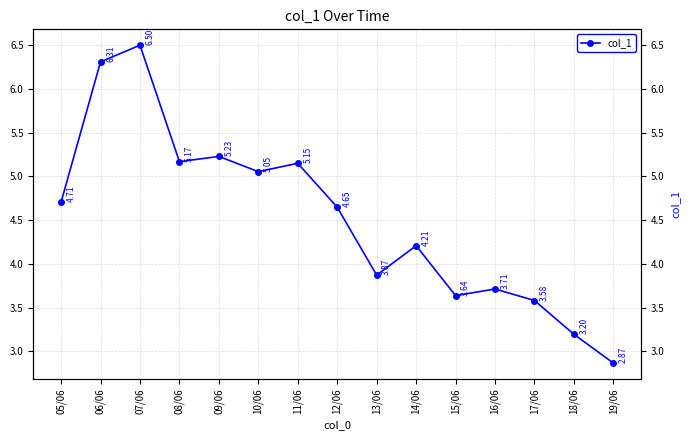

What is the greatest value displayed?

6.5